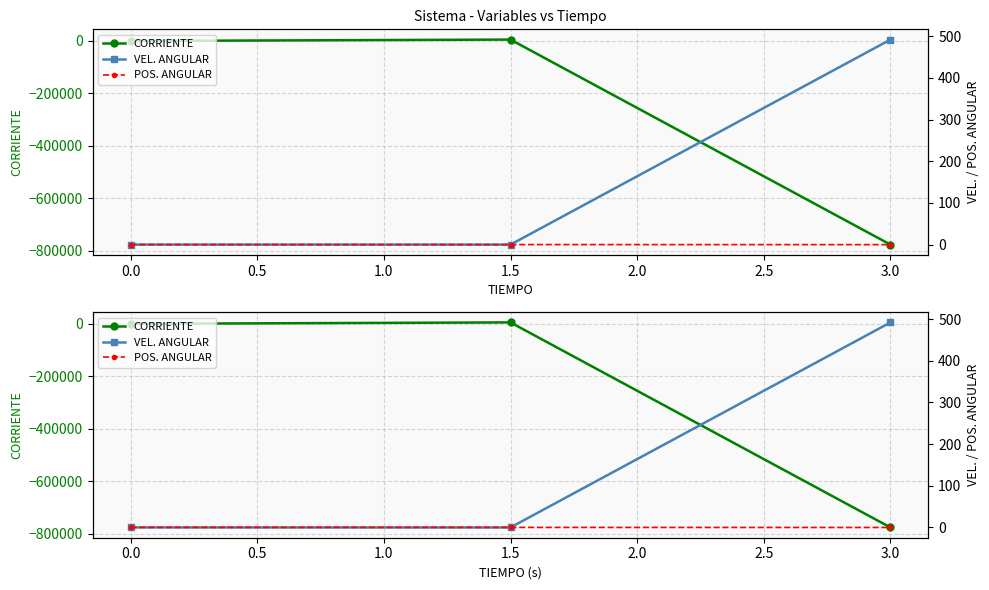

How many lines are shown in the chart?

3